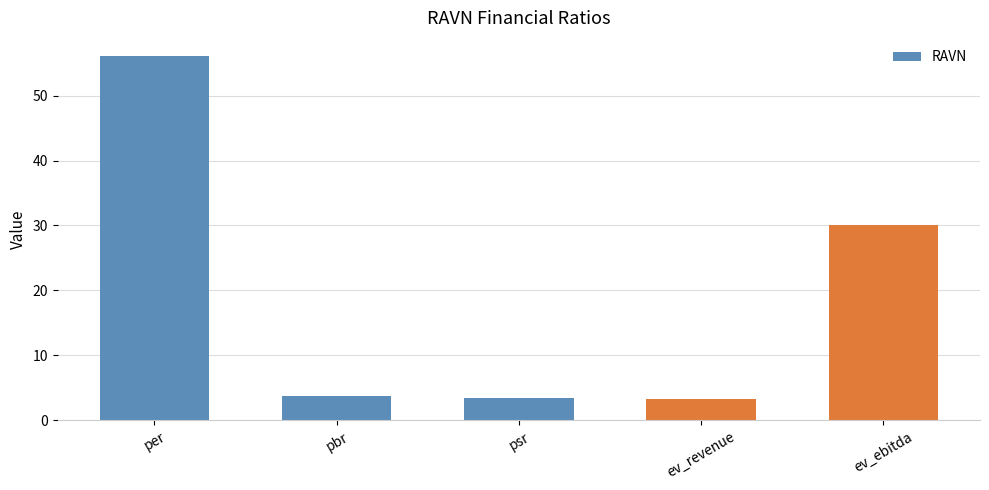

Between per and ev_revenue, which is larger?

per